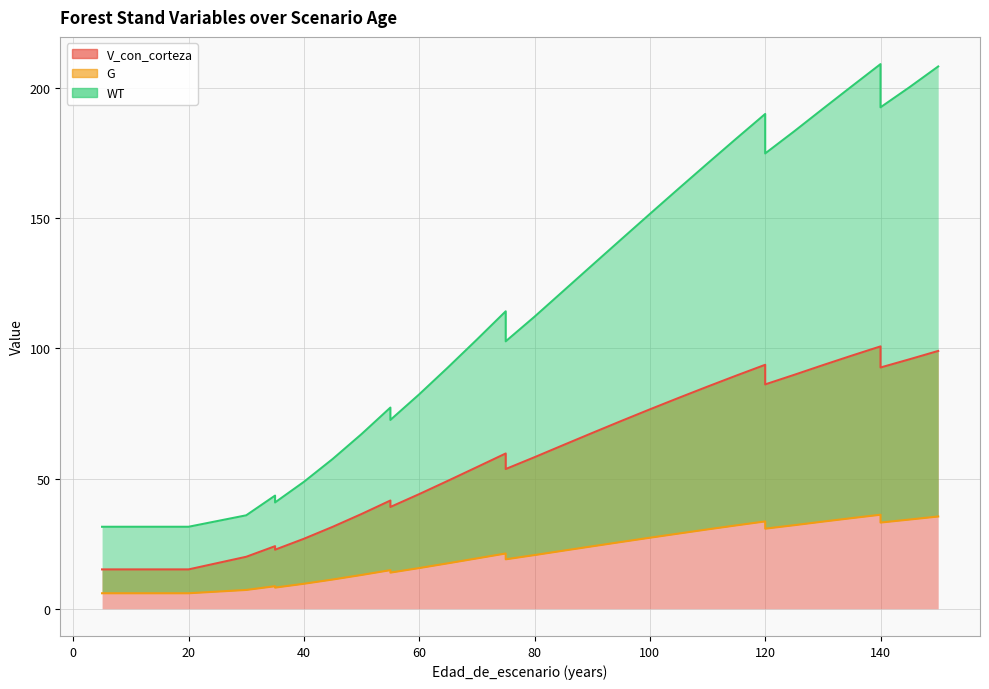

Between 70 and 75, which is larger?

75